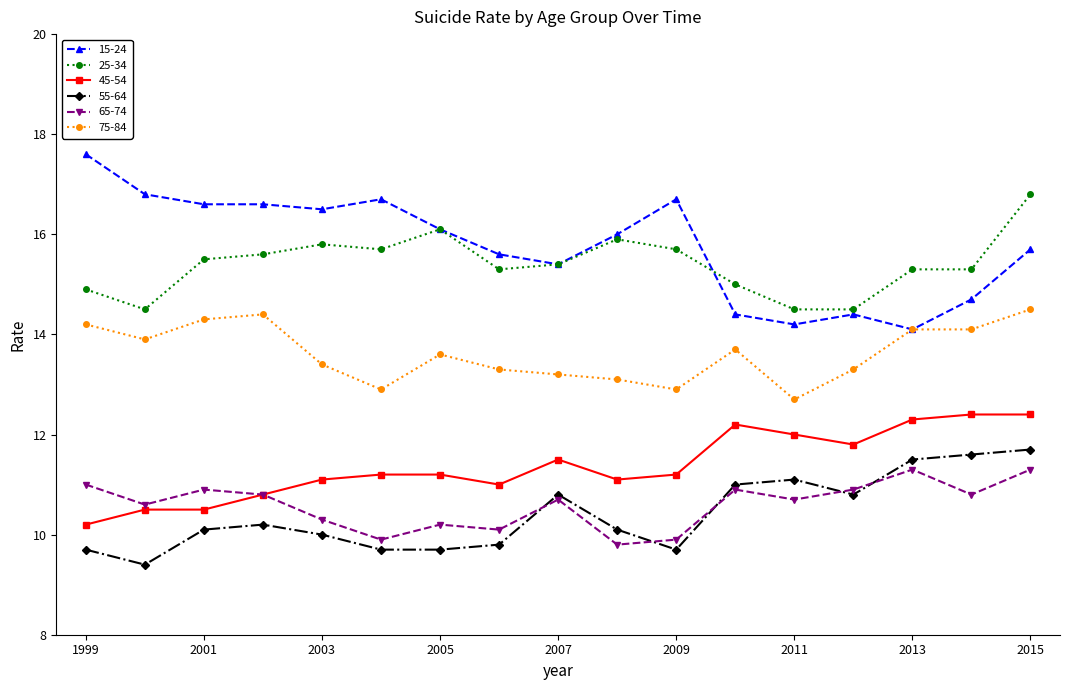

What are all the series names shown in the legend?

15-24, 25-34, 45-54, 55-64, 65-74, 75-84